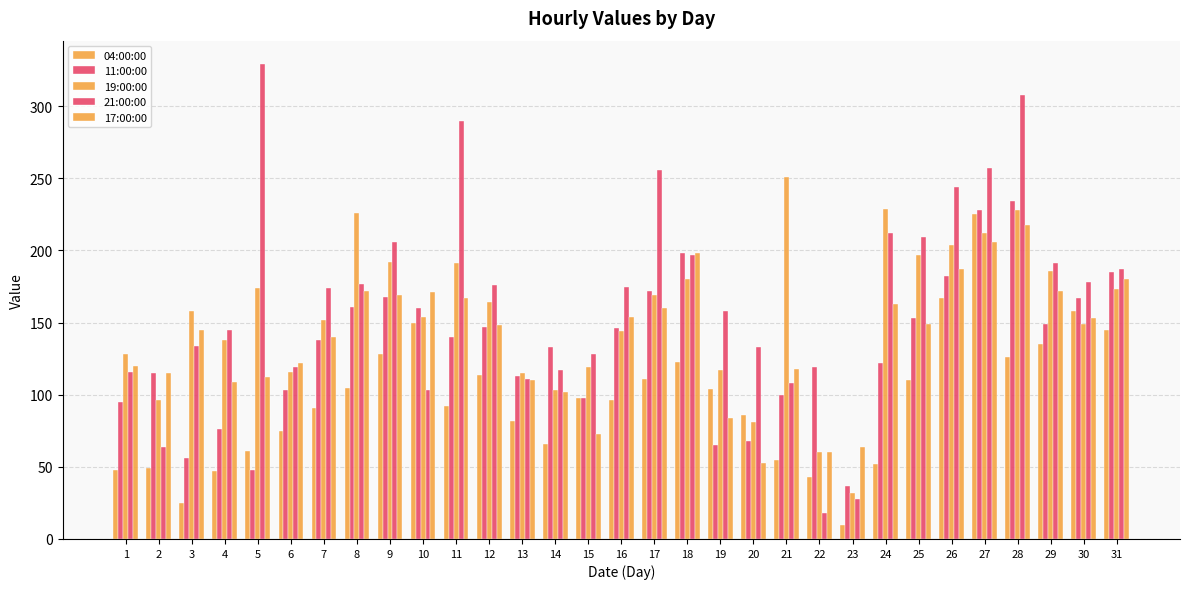

What is the maximum value for 21:00:00?

329